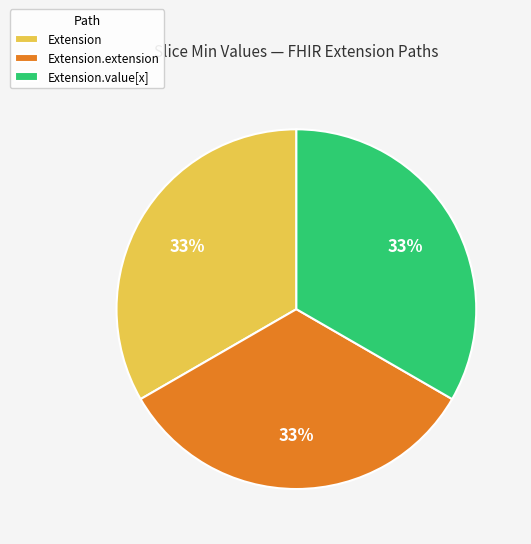

To the nearest percent, what percentage of the pie is Extension.value[x]?

33%